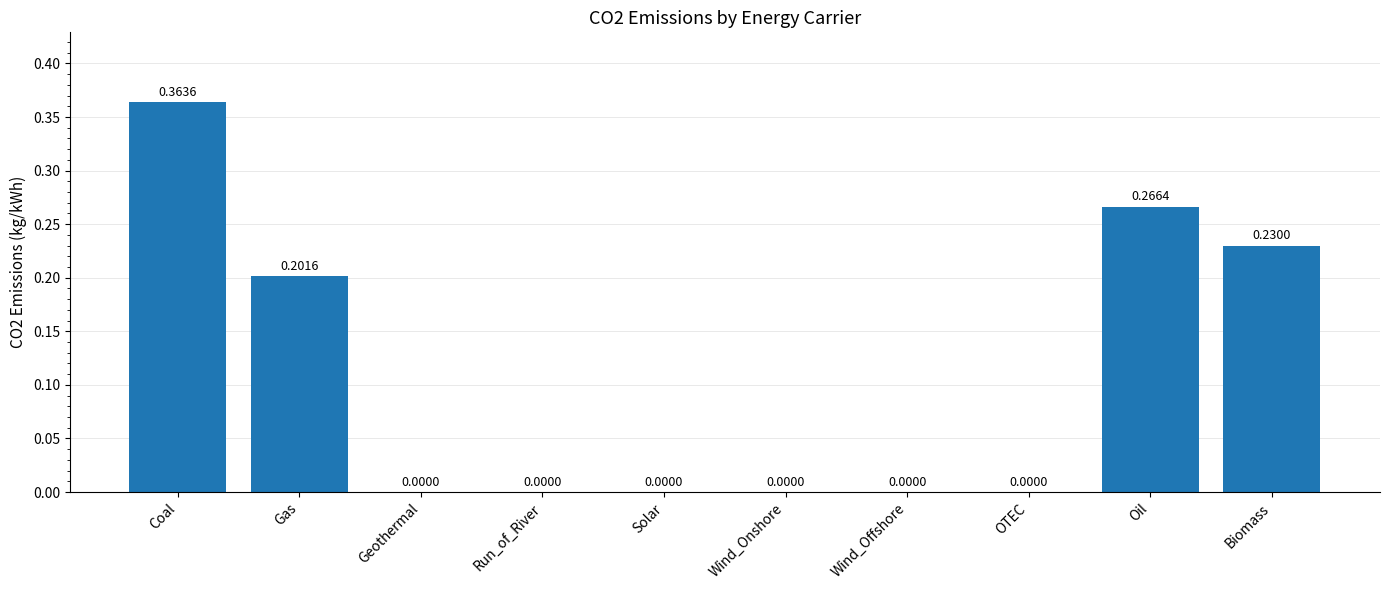

What is the change in value from Coal to Wind_Onshore?

-0.4